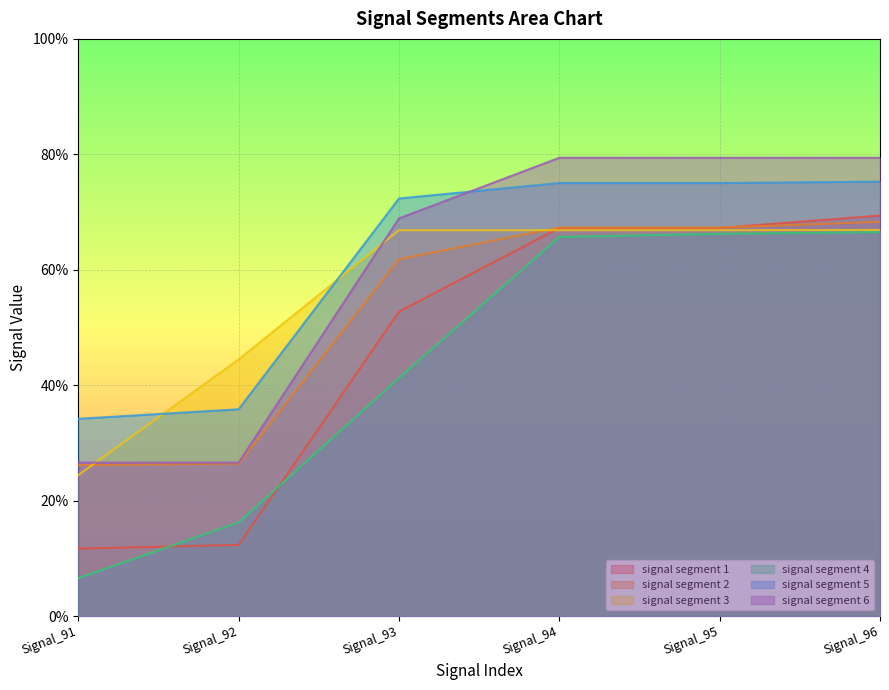

Count the signal segment 4 values in the range 0 to 1.

6